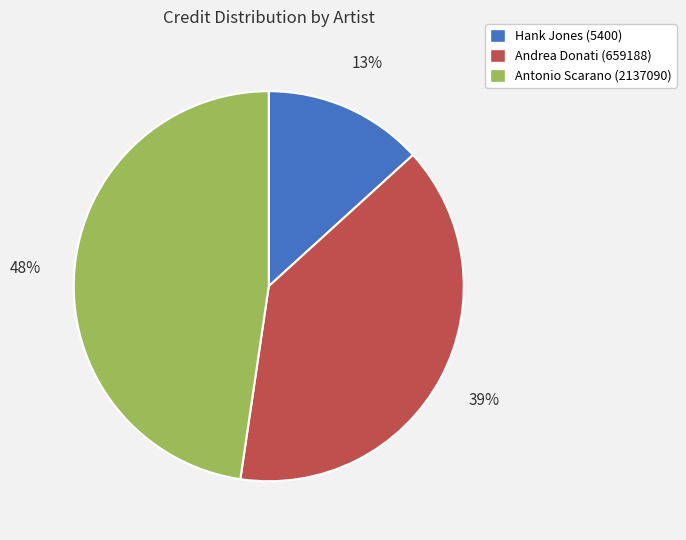

Count the number of slices in the pie.

3